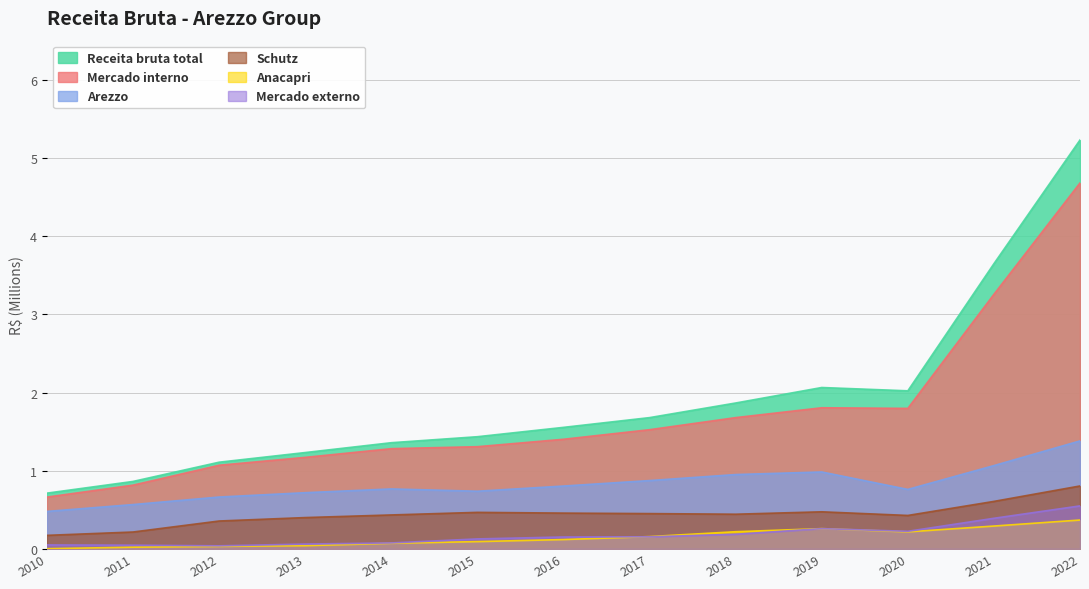

What is the average value of the Anacapri series?

0.1